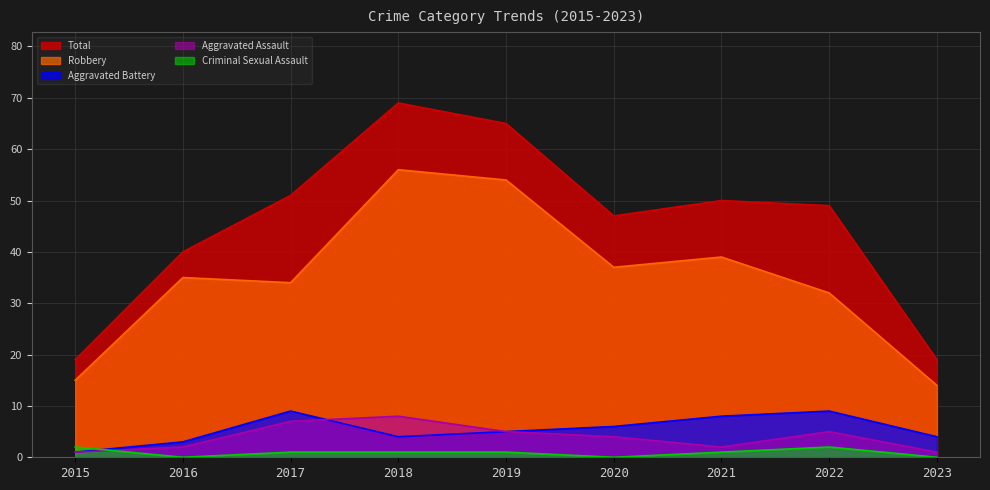

What is the value of the Robbery point at the 9th from the left?

14